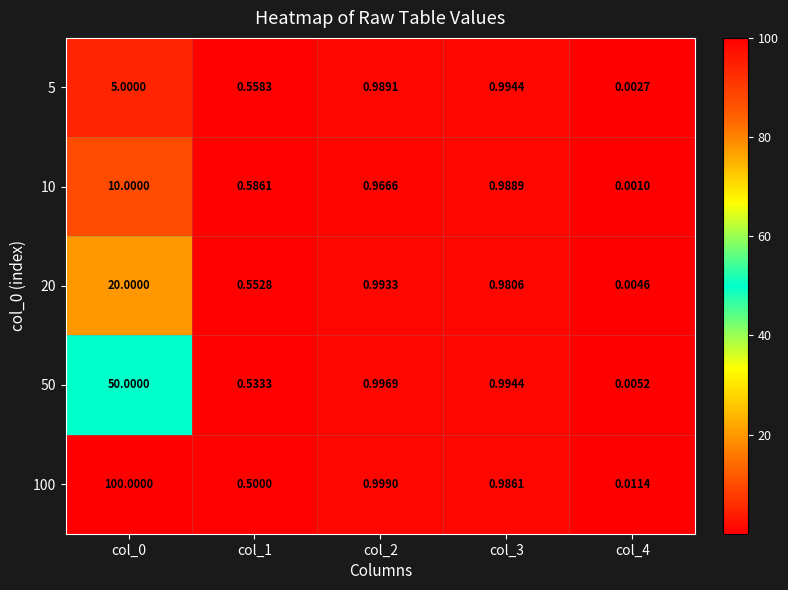

Count the number of categories in the chart.

5